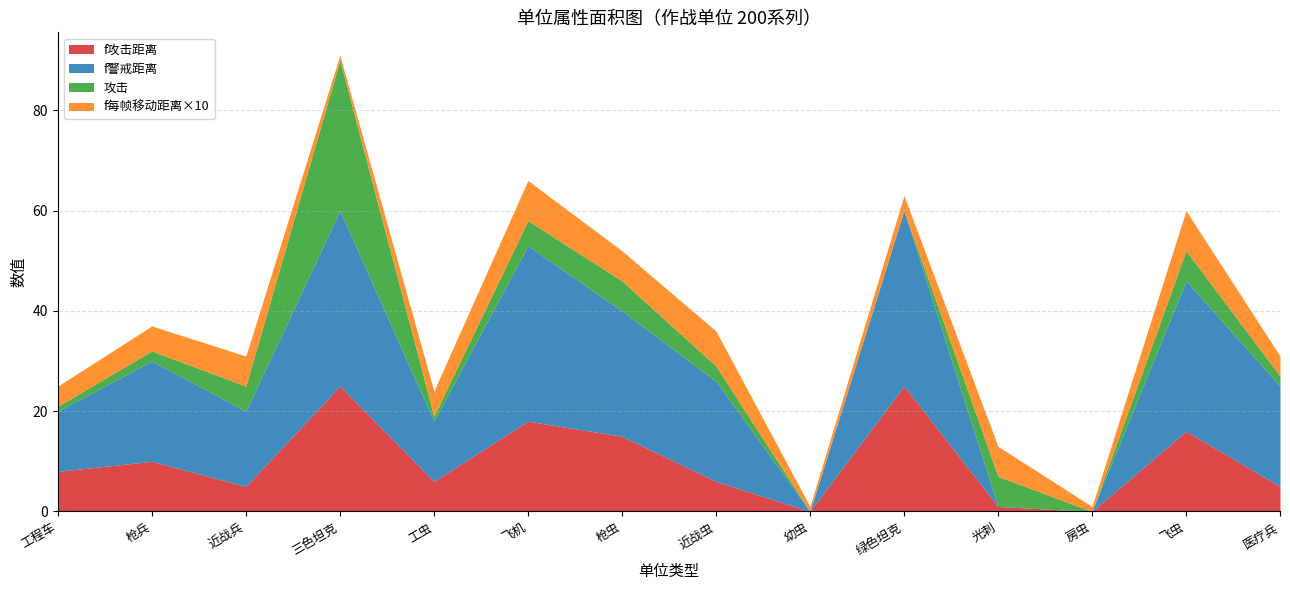

At which category is the sum across all series the highest?

三色坦克